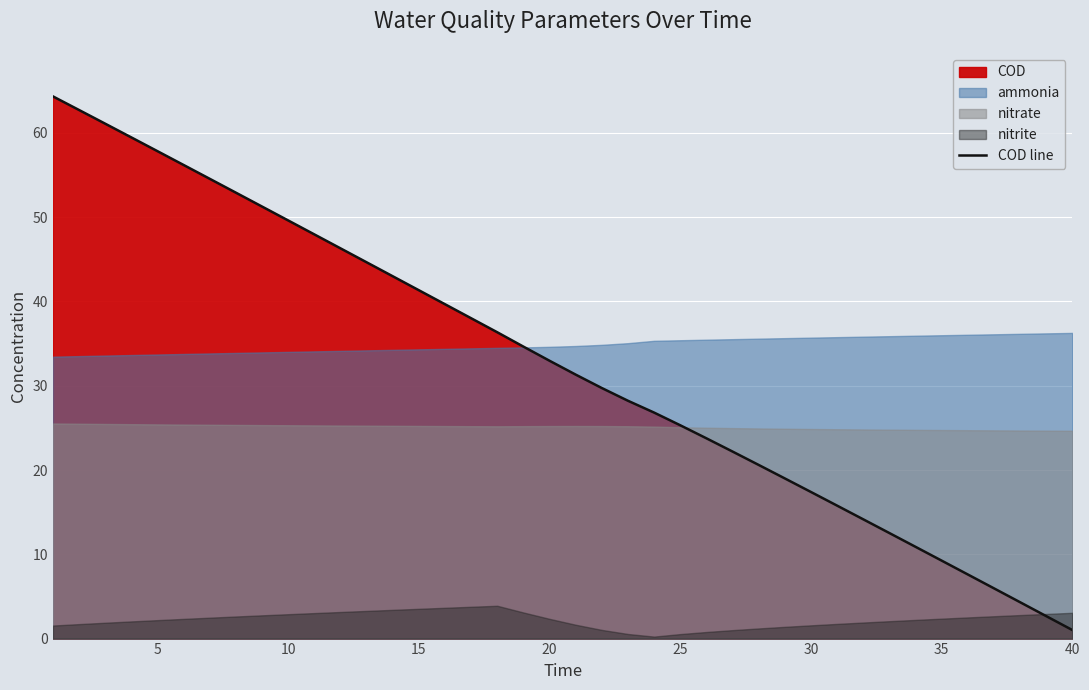

What is the highest value of the COD line series?

64.3